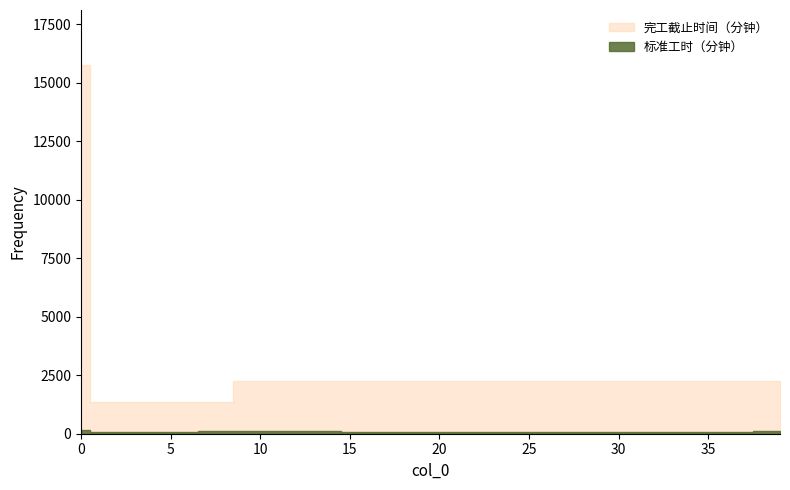

True or false: 完工截止时间（分钟） and 标准工时（分钟） cross at least once.

False